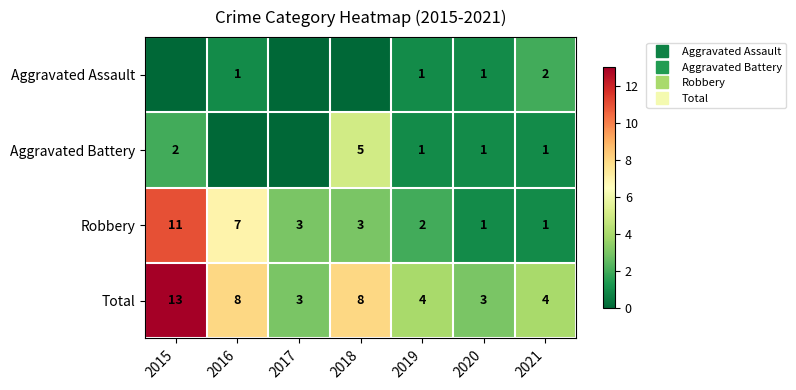

What is the spread (max minus min) of values at 2015?

13